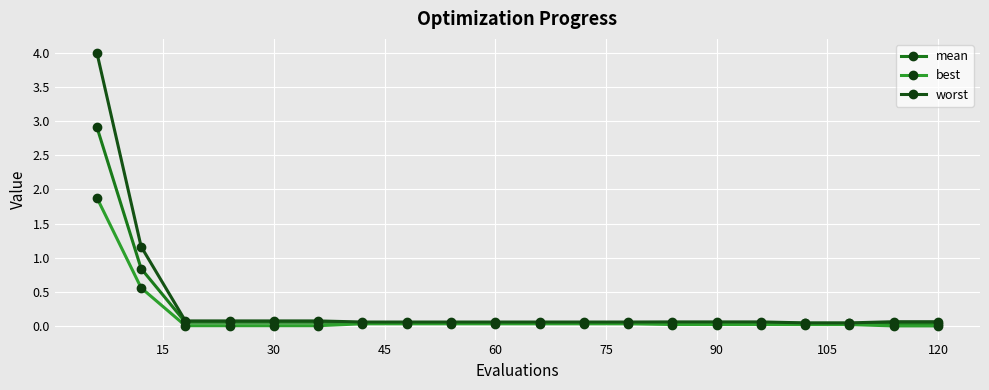

Which series has the largest range (max minus min)?

worst